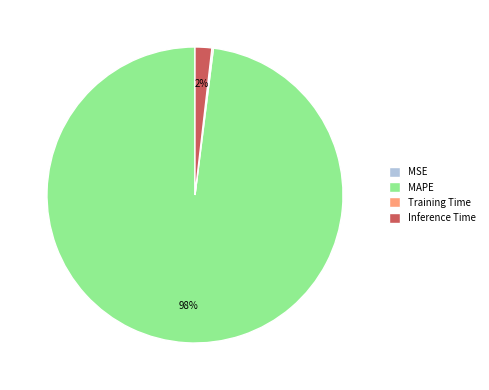

The Inference Time slice represents 7% of the pie. True or false?

False